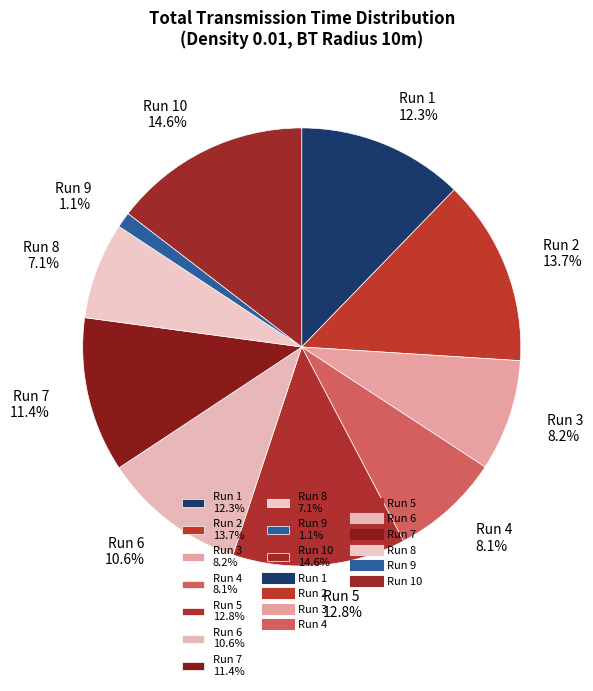

What is the smallest slice in the pie chart?

Run 9 1.1%